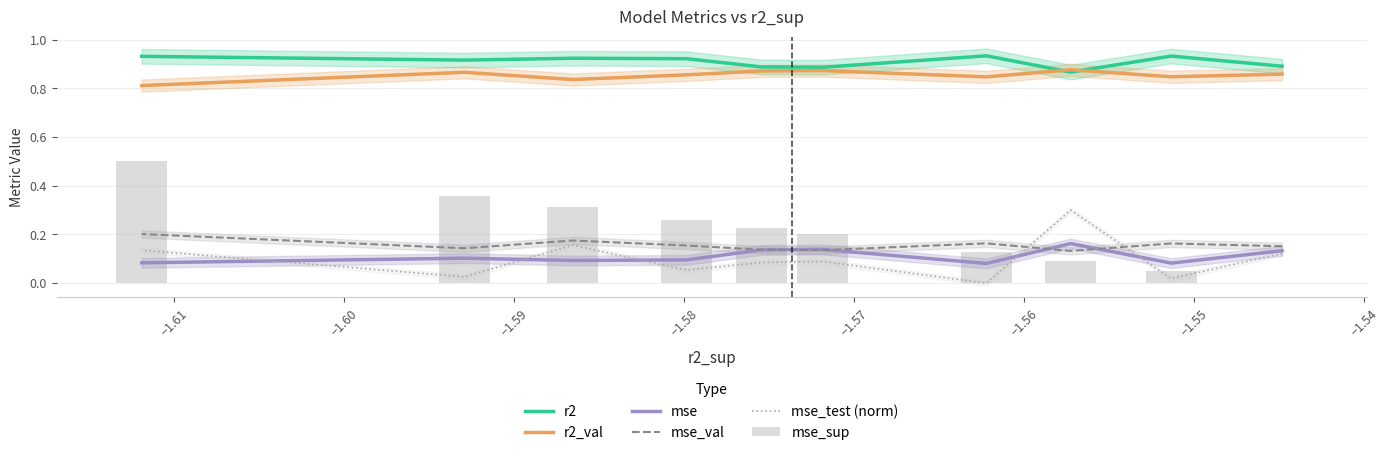

What is the average value of the r2 series?

0.9